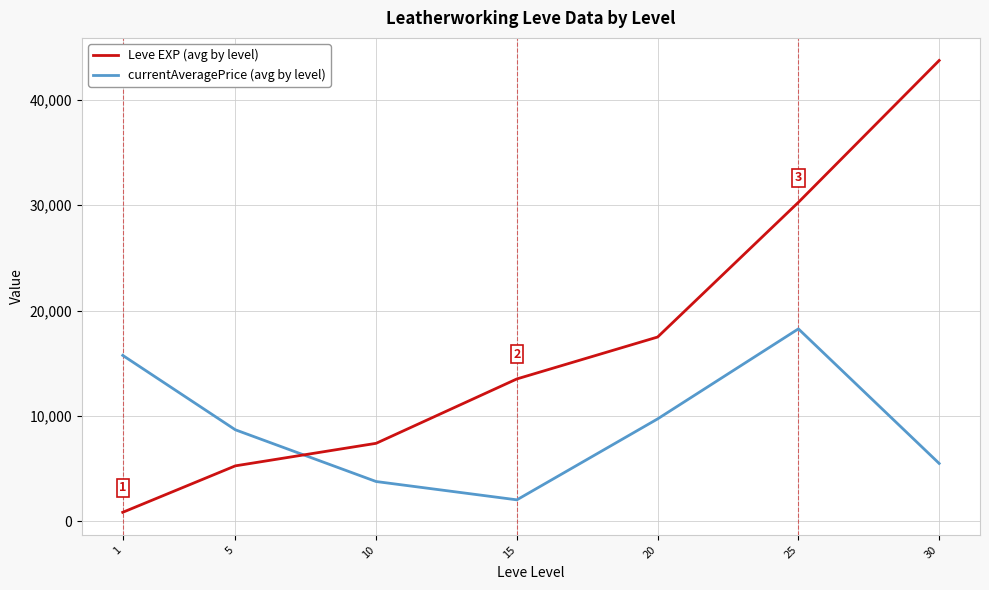

List the series in order of their peak value, highest first.

Leve EXP (avg by level), currentAveragePrice (avg by level)